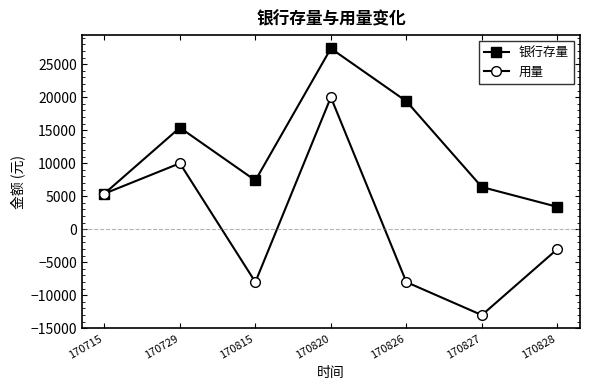

At which category does 用量 reach its first local peak?

170729